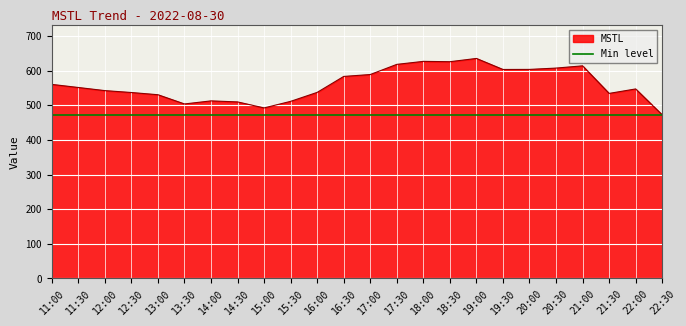

Read the value at 18:30.

626.1